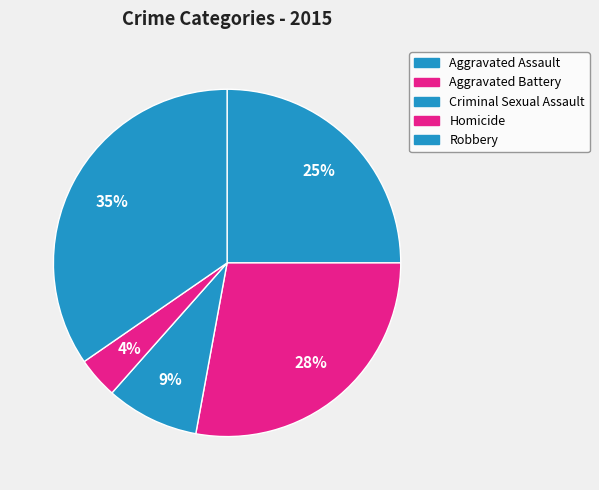

Is Aggravated Assault the majority of the pie?

No